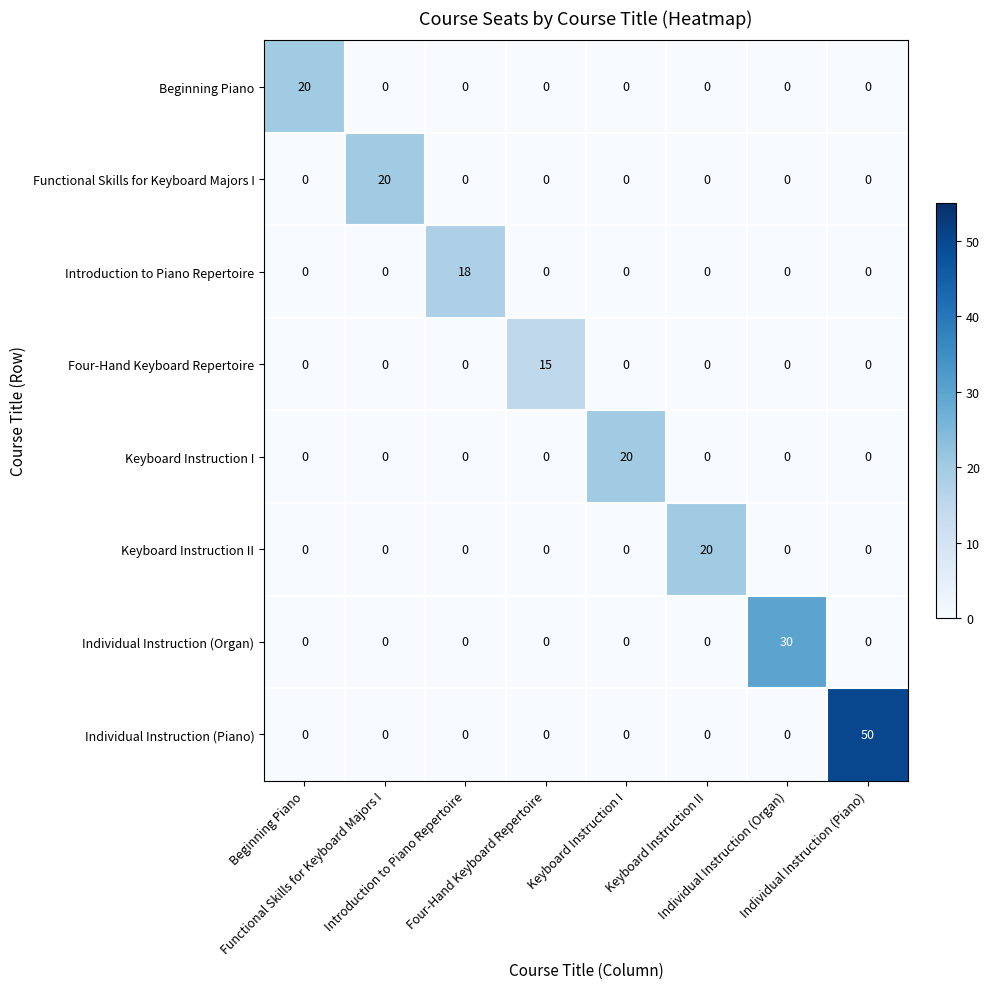

What is the maximum value shown in the chart?

50